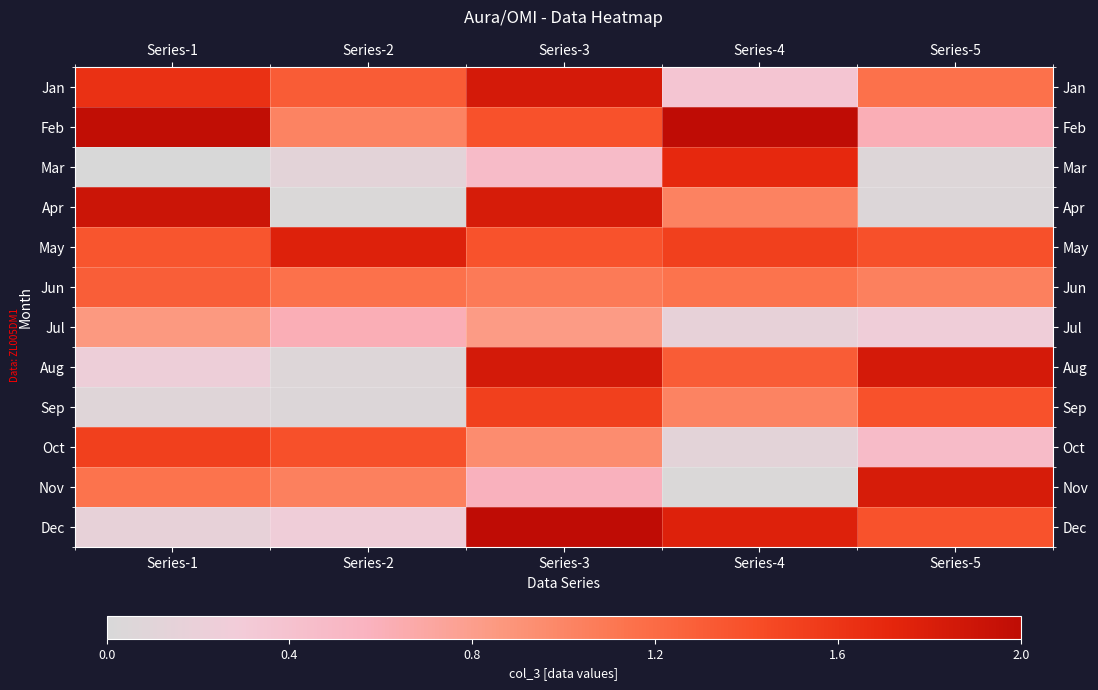

Rank the series by their maximum value, from highest to lowest.

Feb, Dec, Apr, Aug, Jan, Nov, May, Mar, Sep, Oct, Jun, Jul